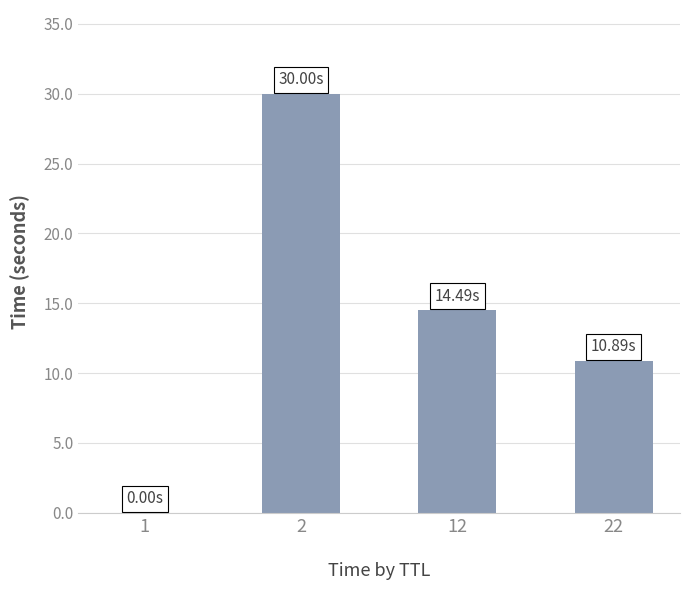

Between 1 and 22, which is larger?

22